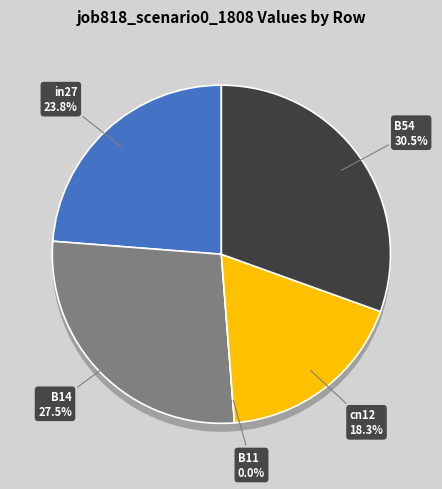

What is the largest slice in the pie chart?

B54